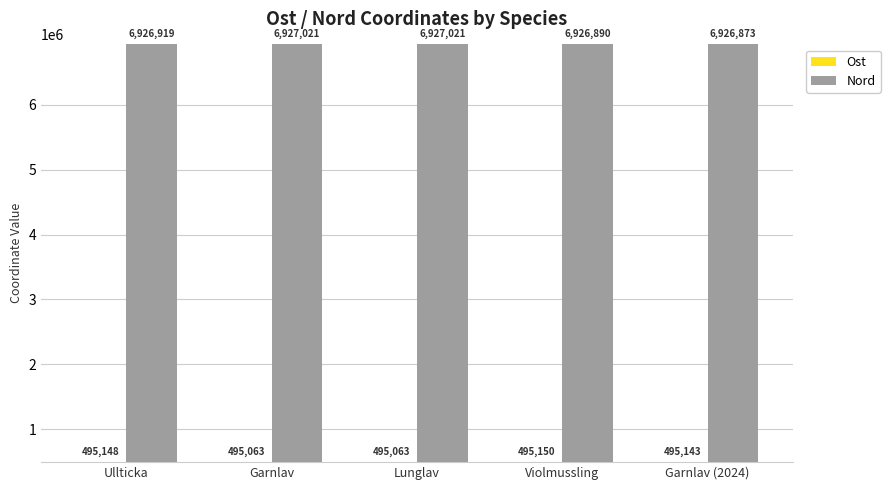

Where is Nord nearest to the value 6926946?

Ullticka